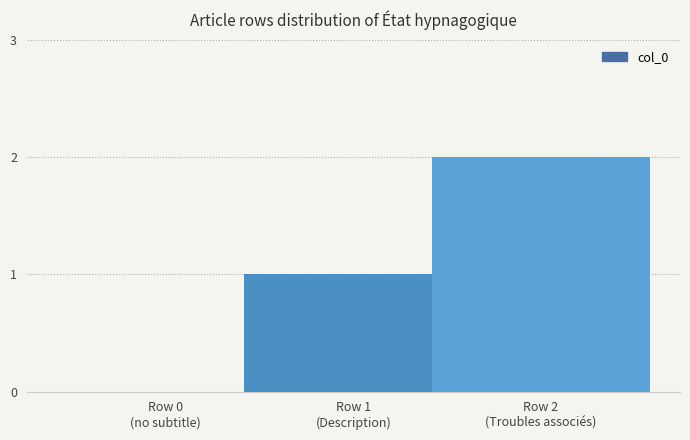

What is the change in value from Row 1
(Description) to Row 2
(Troubles associés)?

+1